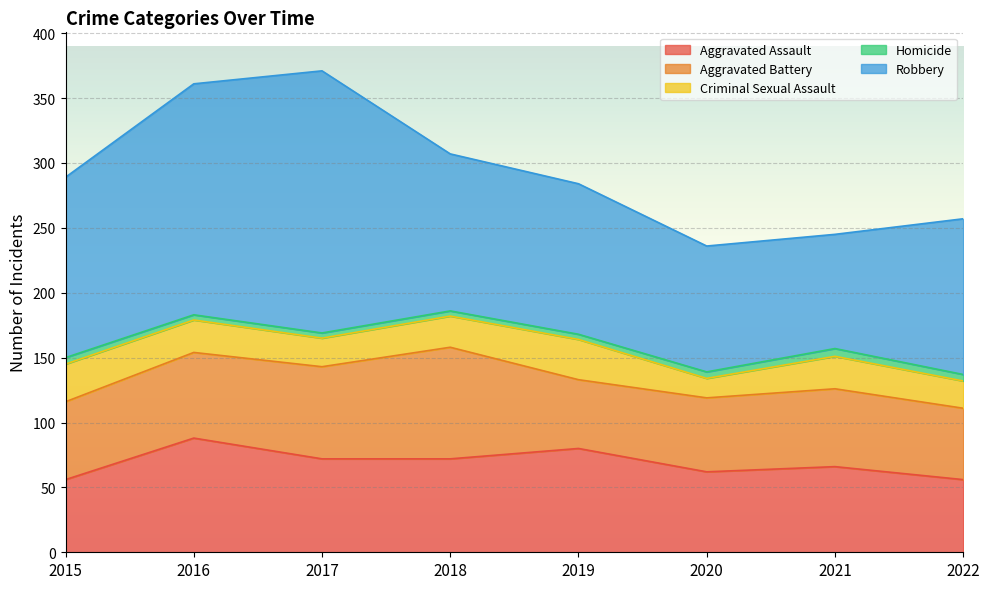

Is it true that Aggravated Assault equals 88 at 2016?

True